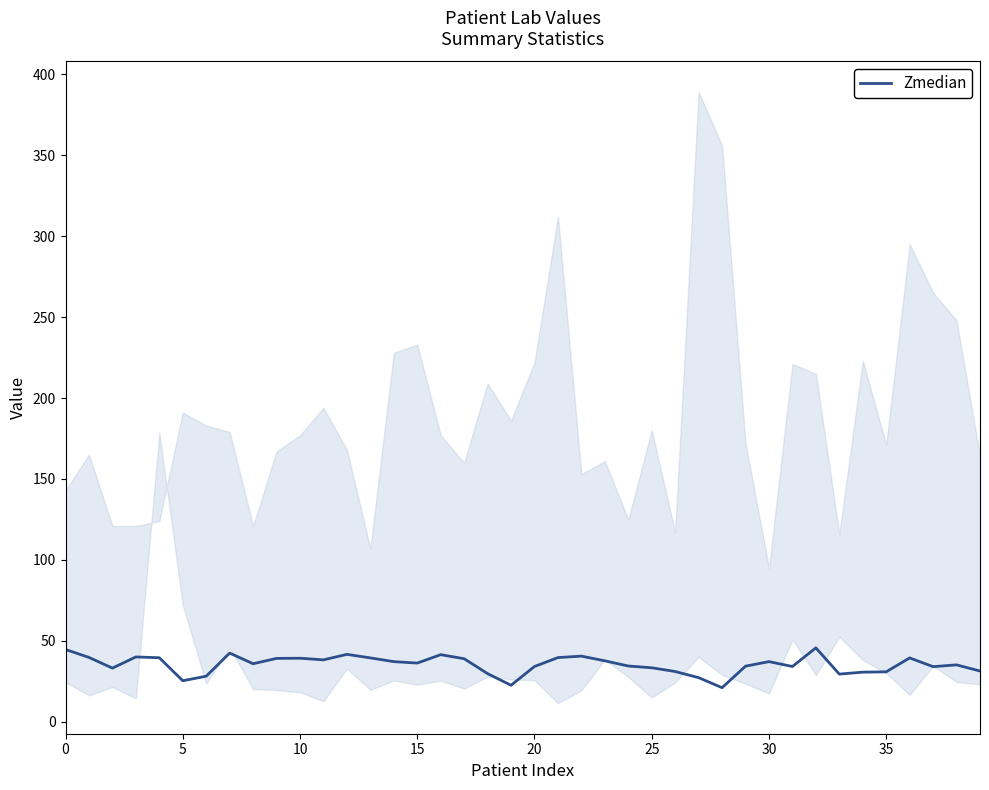

What is the ratio of the value at 19 to the value at 12?

0.5